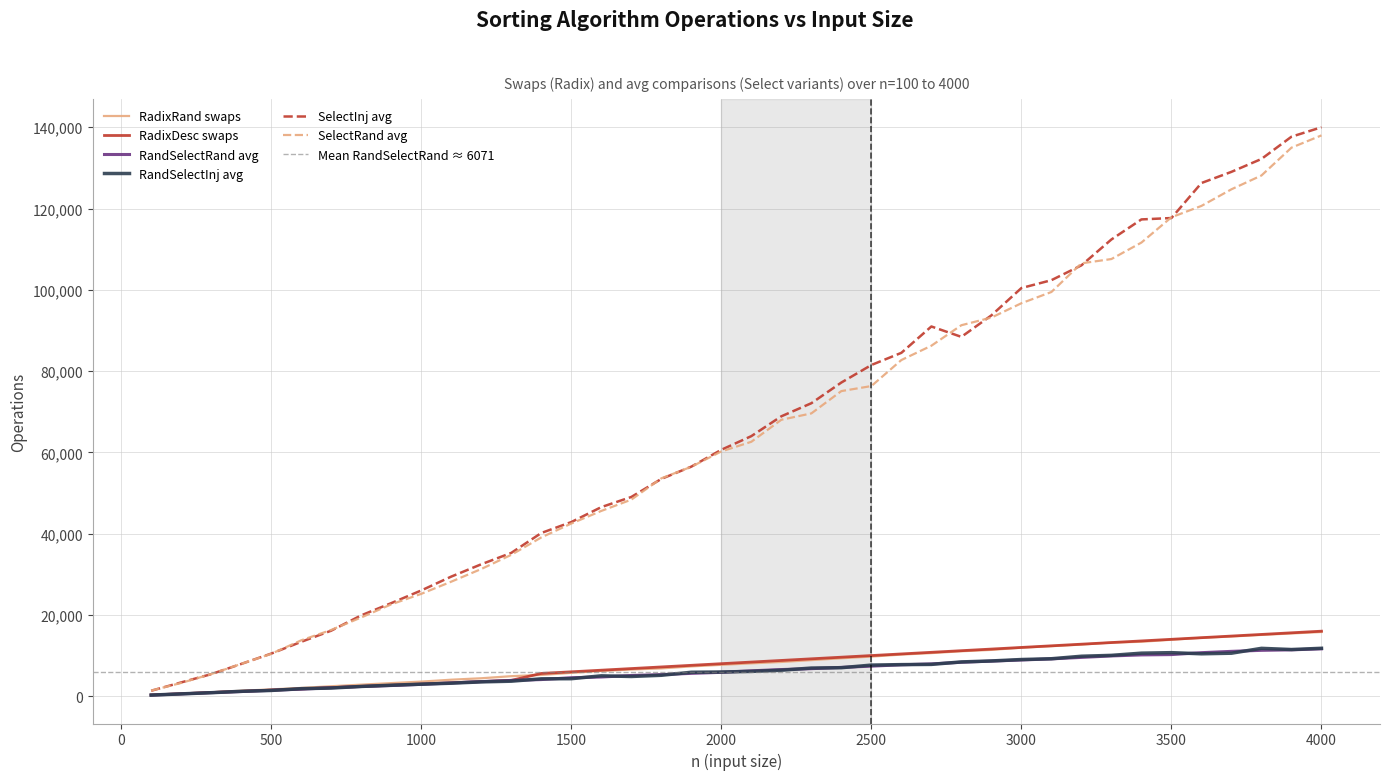

What is the spread (max minus min) of values at 300?

4579